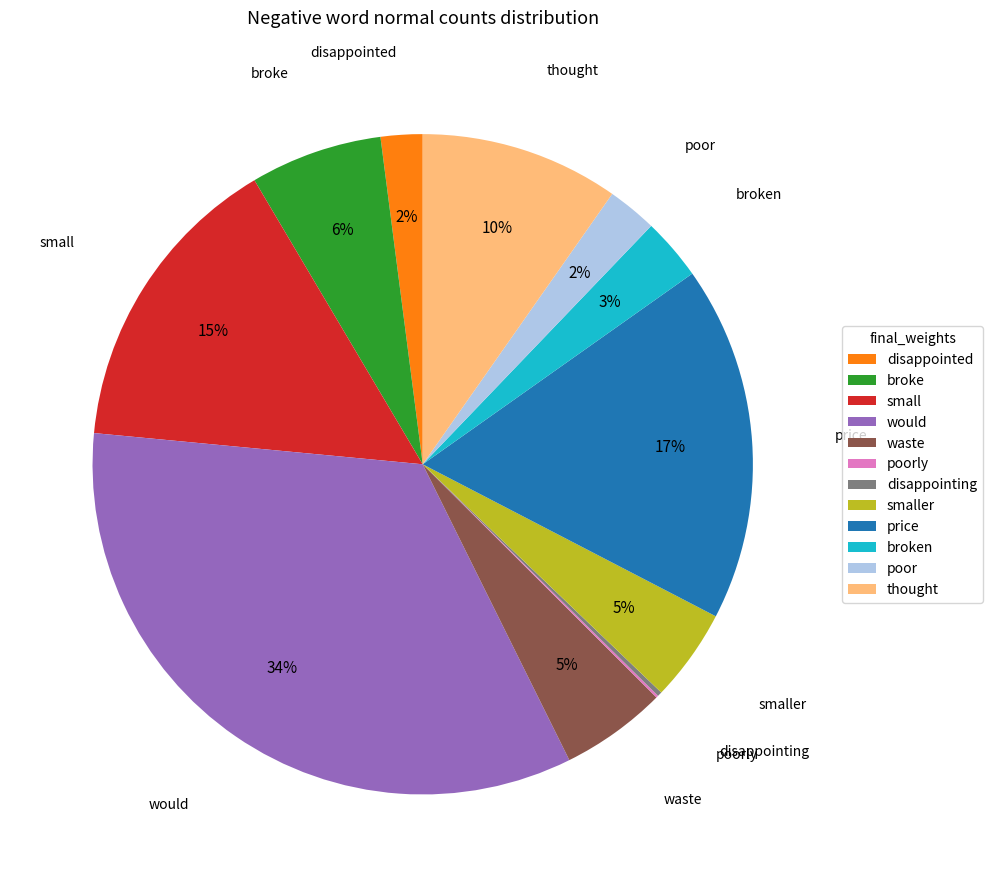

What is the largest slice in the pie chart?

would